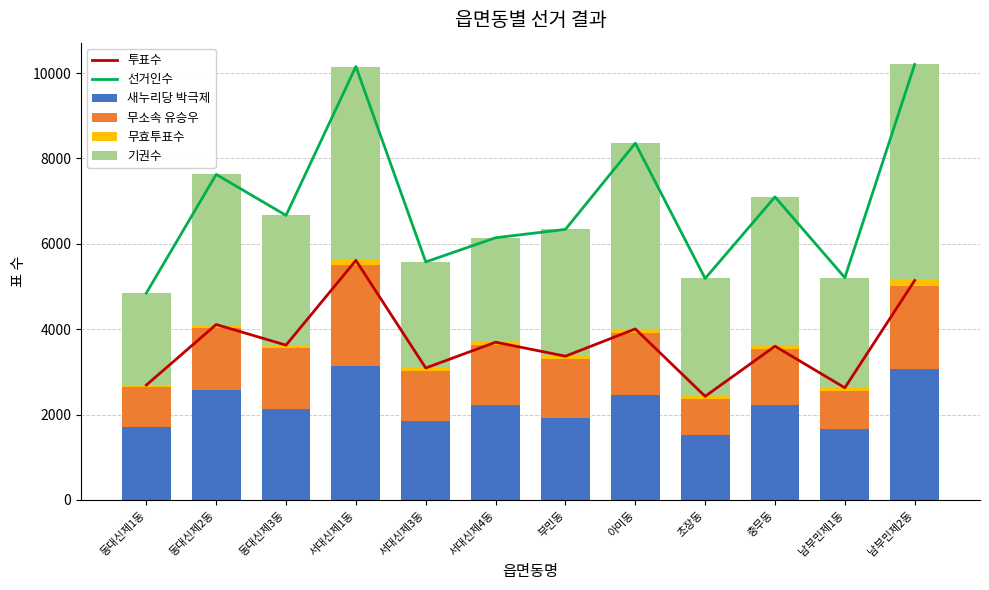

Reading left to right, extract all data points from this chart.

투표수: 동대신제1동=2692	동대신제2동=4110	동대신제3동=3627	서대신제1동=5612	서대신제3동=3091	서대신제4동=3696	부민동=3368	아미동=4007	초장동=2428	충무동=3602	남부민제1동=2628	남부민제2동=5142
선거인수: 동대신제1동=4847	동대신제2동=7625	동대신제3동=6666	서대신제1동=10152	서대신제3동=5576	서대신제4동=6142	부민동=6338	아미동=8357	초장동=5188	충무동=7099	남부민제1동=5207	남부민제2동=10201
새누리당 박극제: 동대신제1동=1702	동대신제2동=2568	동대신제3동=2131	서대신제1동=3133	서대신제3동=1855	서대신제4동=2220	부민동=1927	아미동=2454	초장동=1512	충무동=2229	남부민제1동=1662	남부민제2동=3063
무소속 유승우: 동대신제1동=937	동대신제2동=1465	동대신제3동=1428	서대신제1동=2375	서대신제3동=1175	서대신제4동=1415	부민동=1382	아미동=1450	초장동=861	충무동=1304	남부민제1동=895	남부민제2동=1947
무효투표수: 동대신제1동=53	동대신제2동=77	동대신제3동=68	서대신제1동=104	서대신제3동=61	서대신제4동=61	부민동=59	아미동=103	초장동=55	충무동=69	남부민제1동=71	남부민제2동=132
기권수: 동대신제1동=2155	동대신제2동=3515	동대신제3동=3039	서대신제1동=4540	서대신제3동=2485	서대신제4동=2446	부민동=2970	아미동=4350	초장동=2760	충무동=3497	남부민제1동=2579	남부민제2동=5059